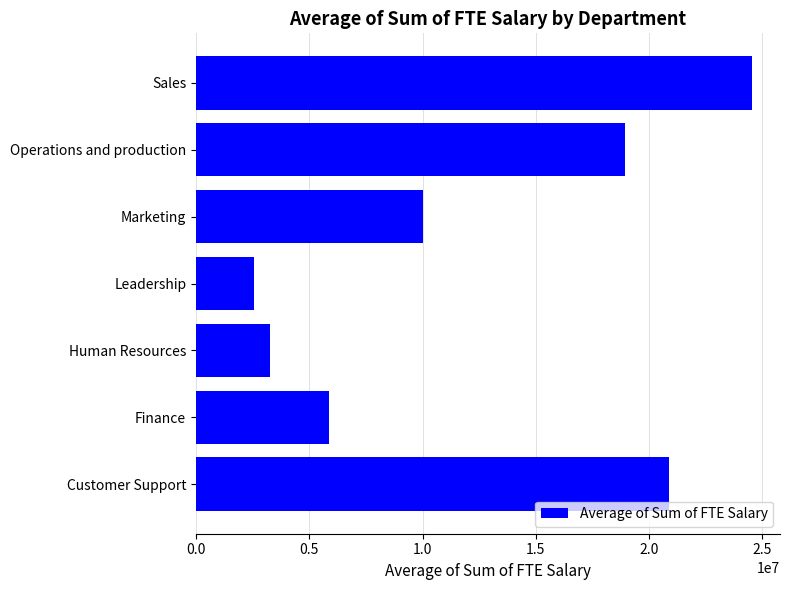

True or false: the data shows 10014183 at Marketing.

True